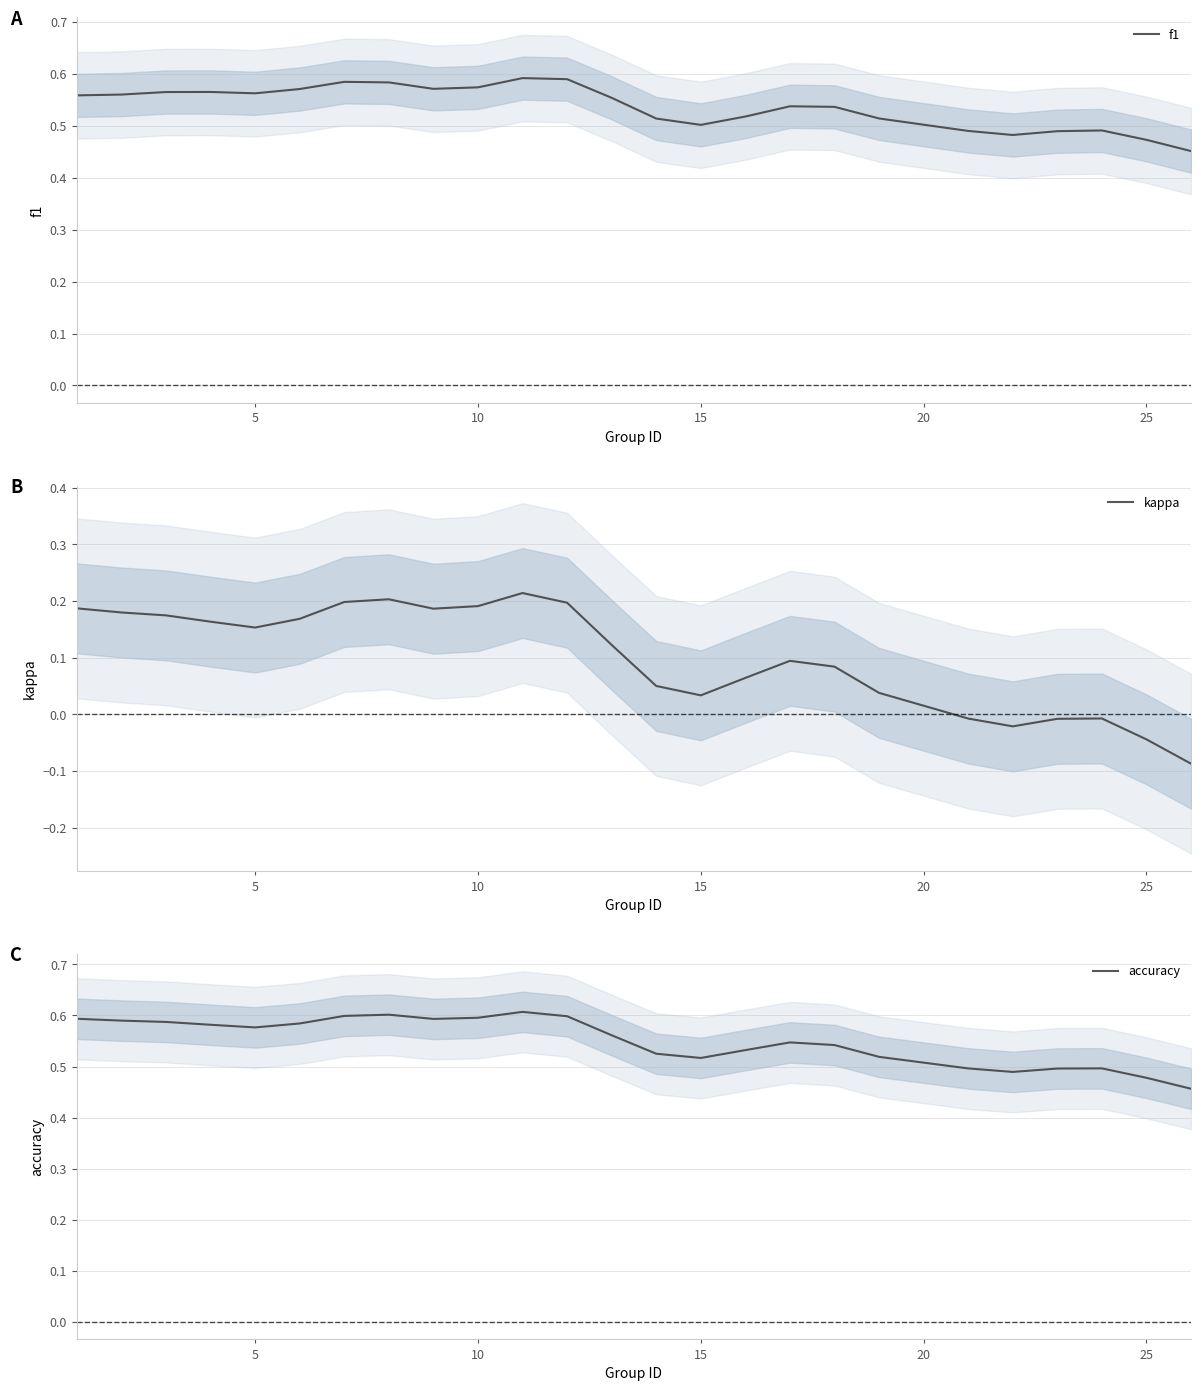

How many series are shown in this chart?

3